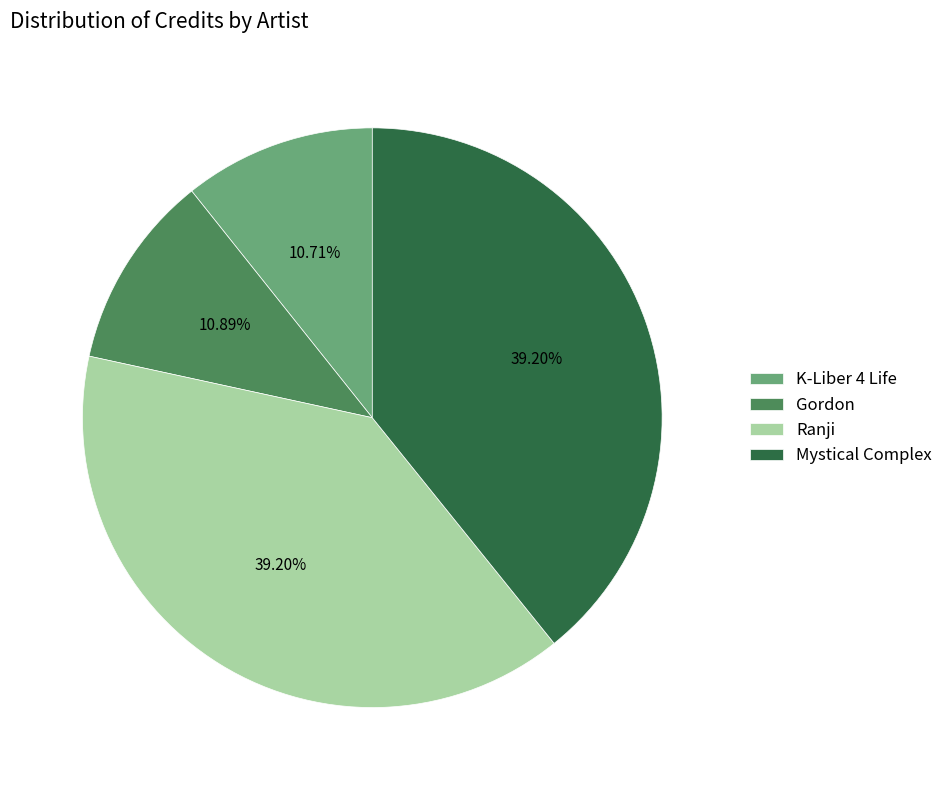

Is Gordon the majority of the pie?

No